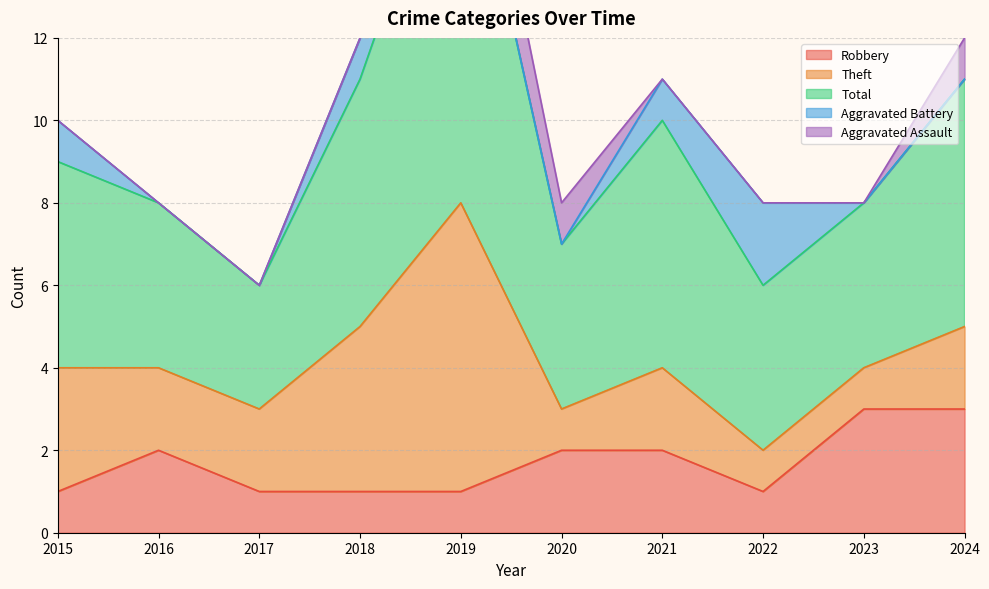

Which series has the largest range (max minus min)?

Total